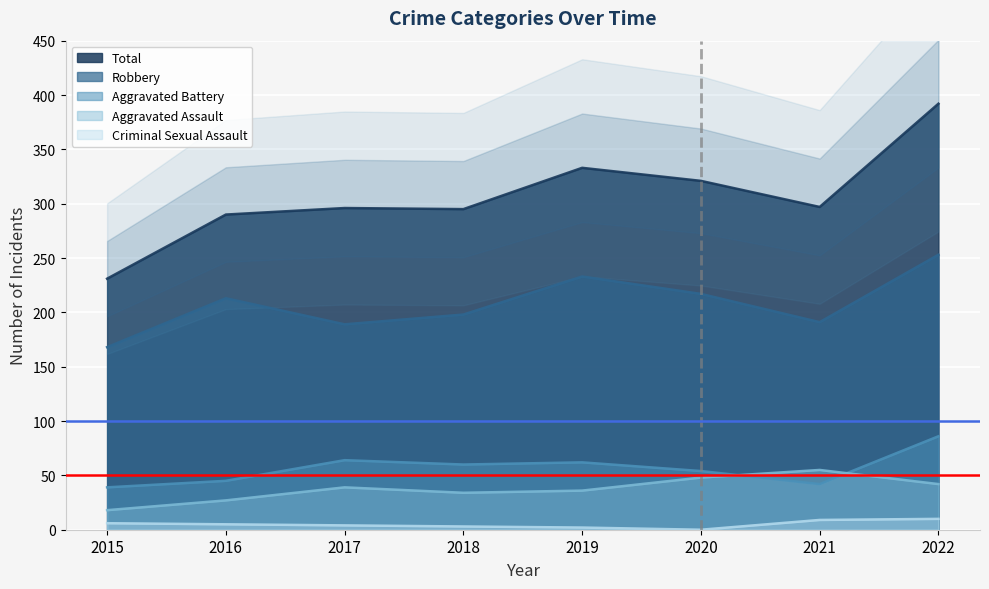

At 2016, list the series in order from smallest to largest.

Criminal Sexual Assault, Aggravated Assault, Aggravated Battery, Robbery, Total